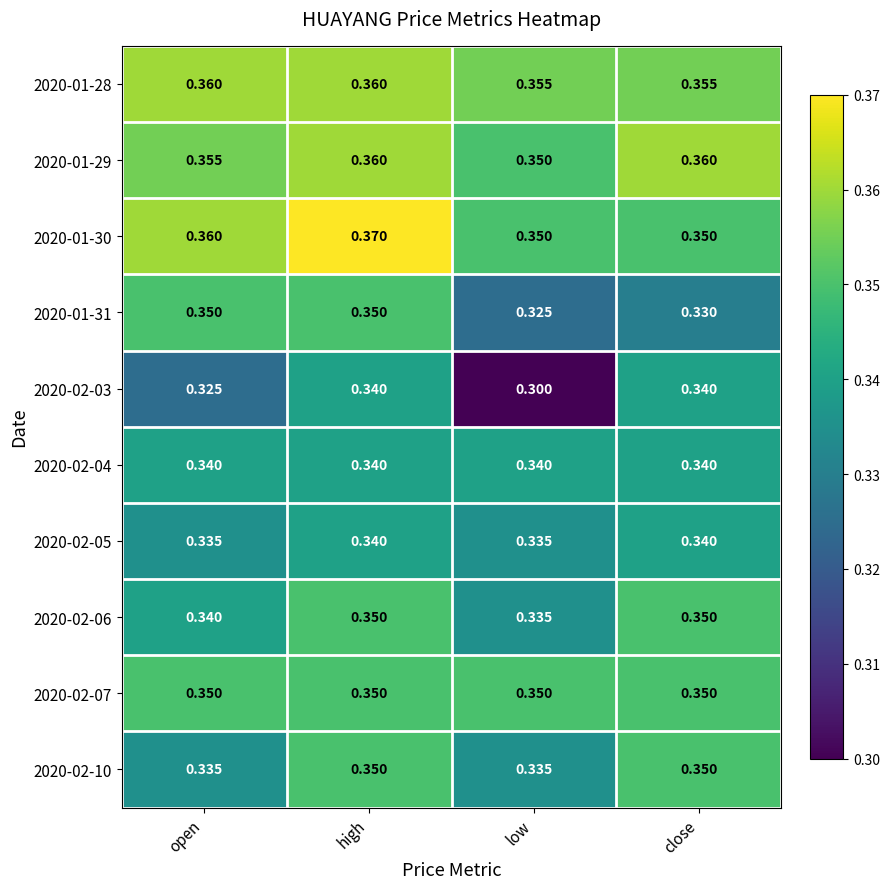

Is the value of 2020-01-28 at close greater than the value of 2020-01-31 at open?

Yes